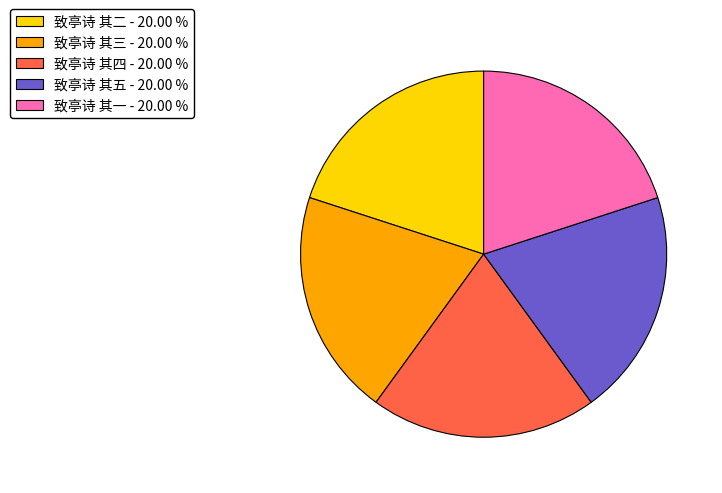

Does any single category account for the majority?

No